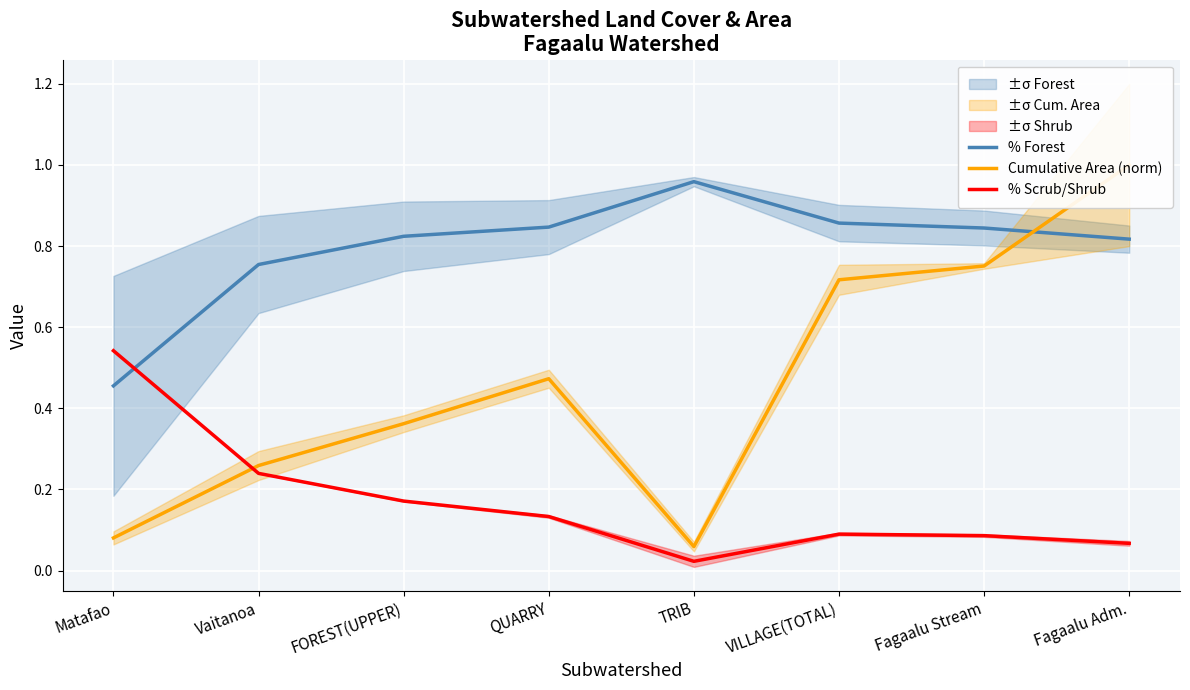

What is the sum of all % Forest values?

6.4